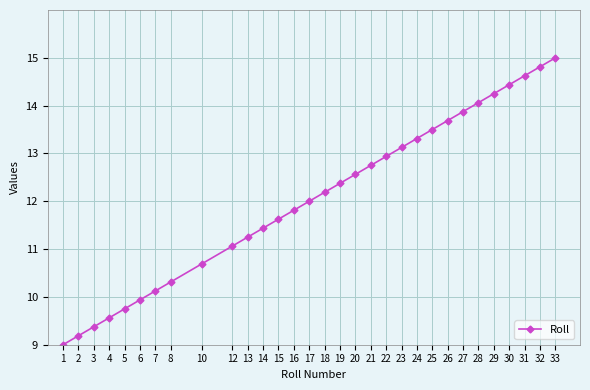

What is the smallest value displayed?

9.0